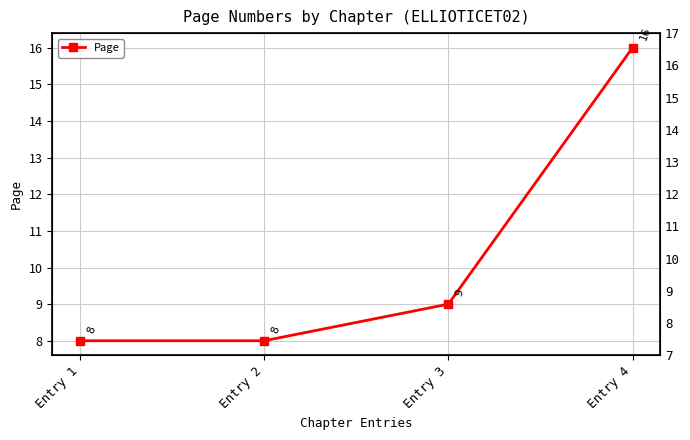

What is the approximate value at Entry 2?

8